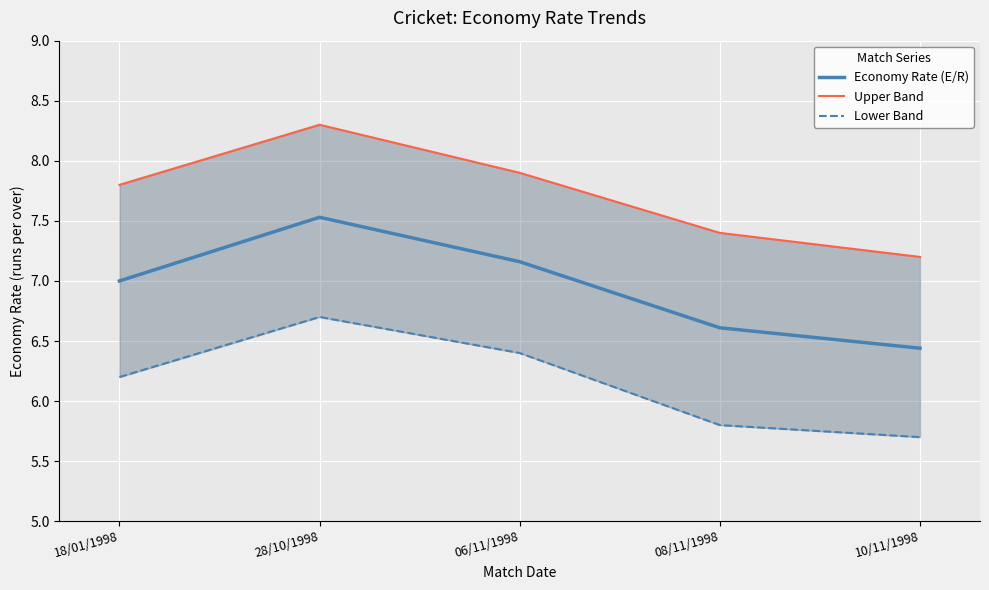

What is the total value across all series at 28/10/1998?

22.5